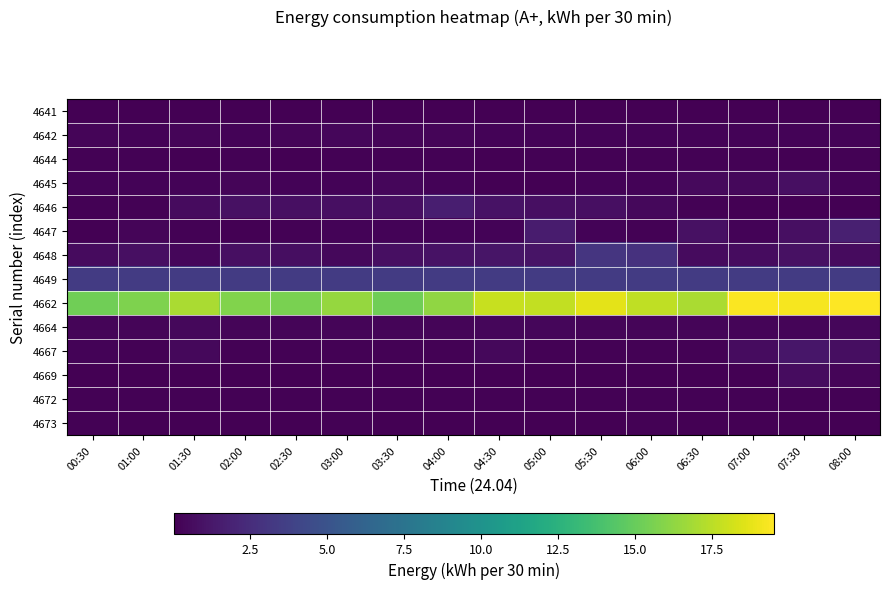

Between 04:30 and 07:00, which series saw the biggest shift?

4662